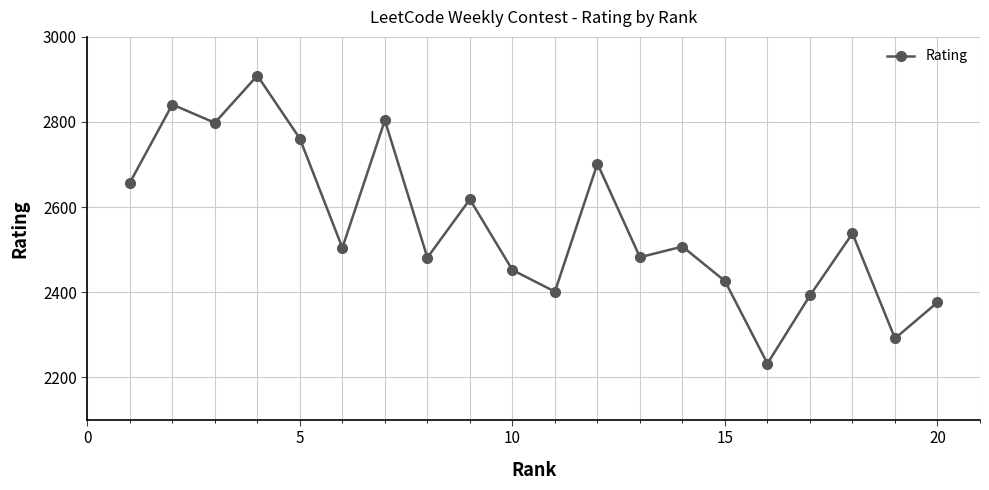

What is the value of the 17th point from the left?

2392